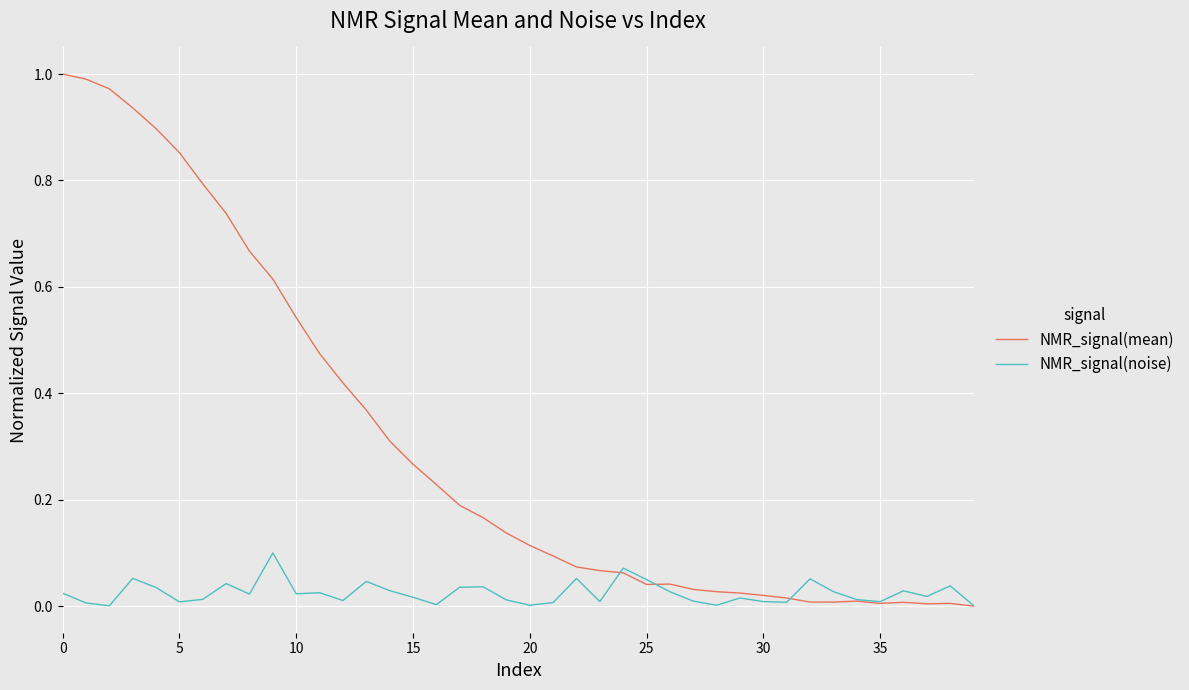

Which series has the largest total across all categories?

NMR_signal(mean)